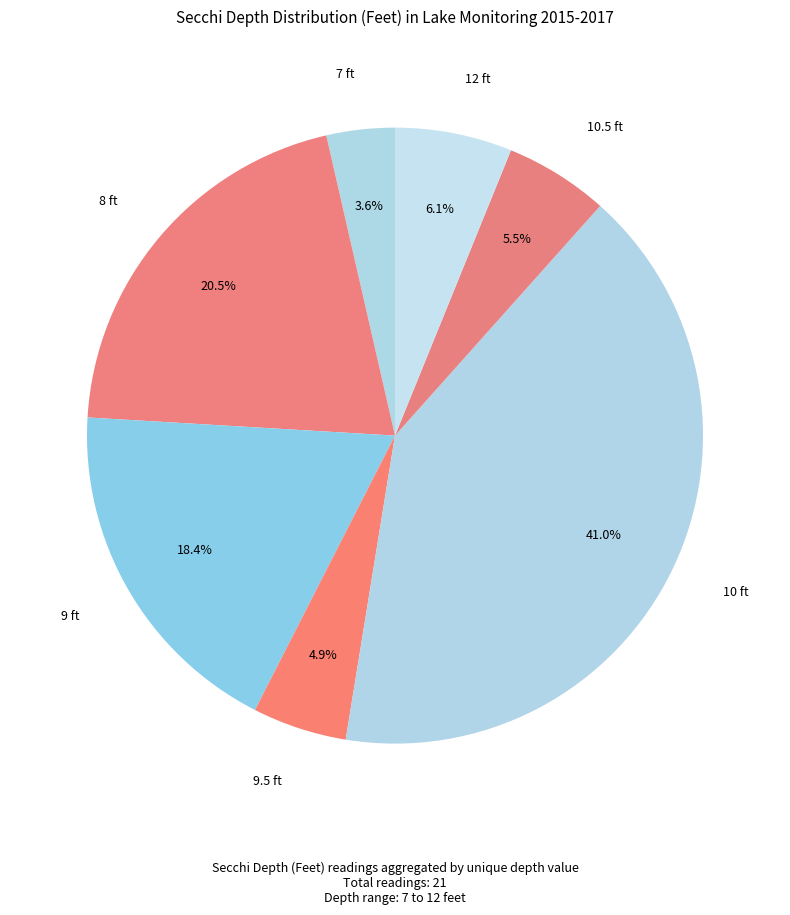

Count the number of slices in the pie.

7